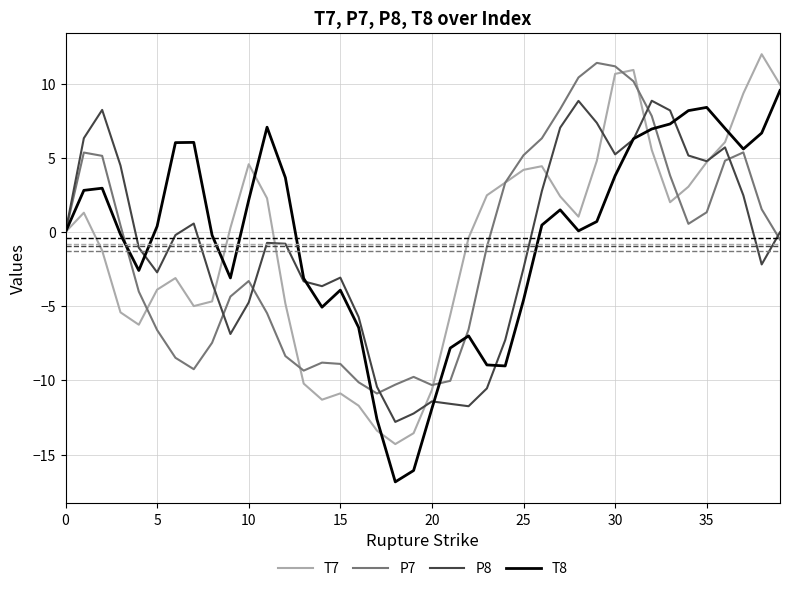

What is the greatest value displayed?

12.0